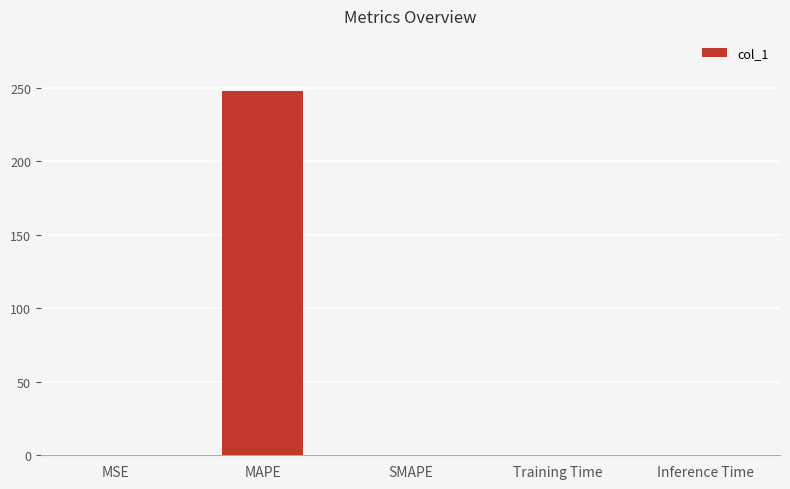

What is the maximum value shown in the chart?

248.2